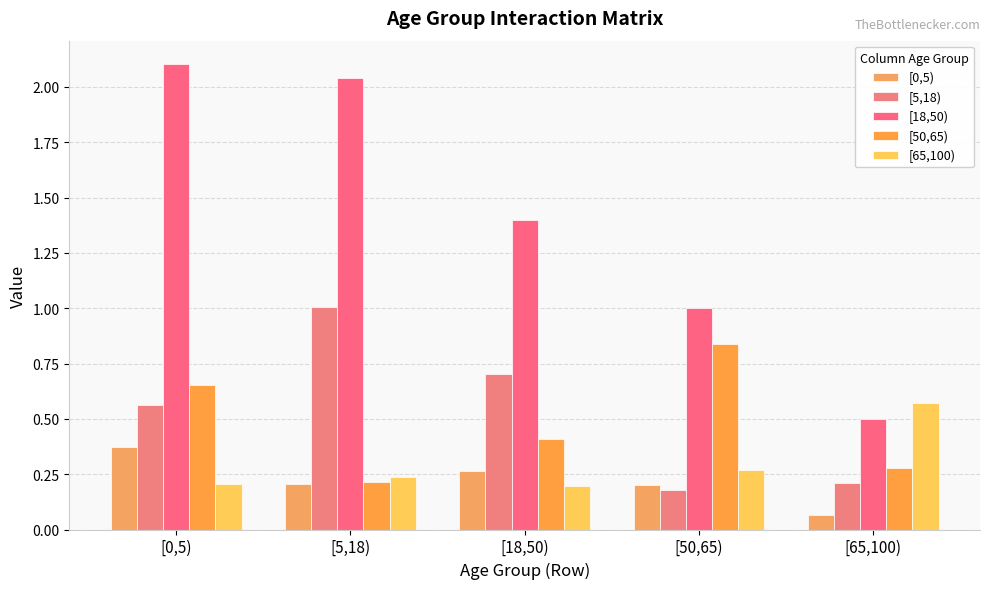

What is the average value of the [5,18) series?

0.5